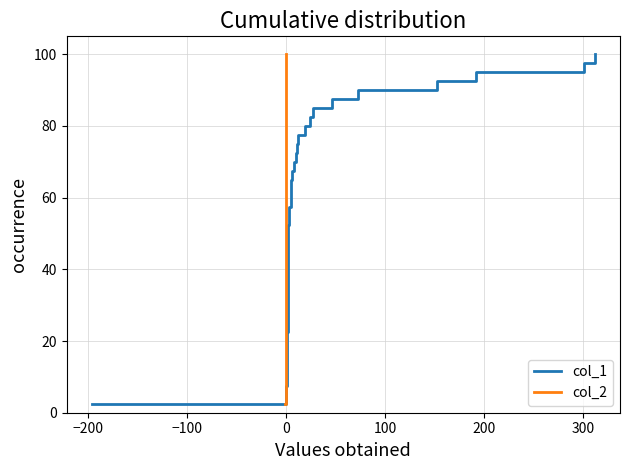

What is the lowest value of the col_1 series?

2.5